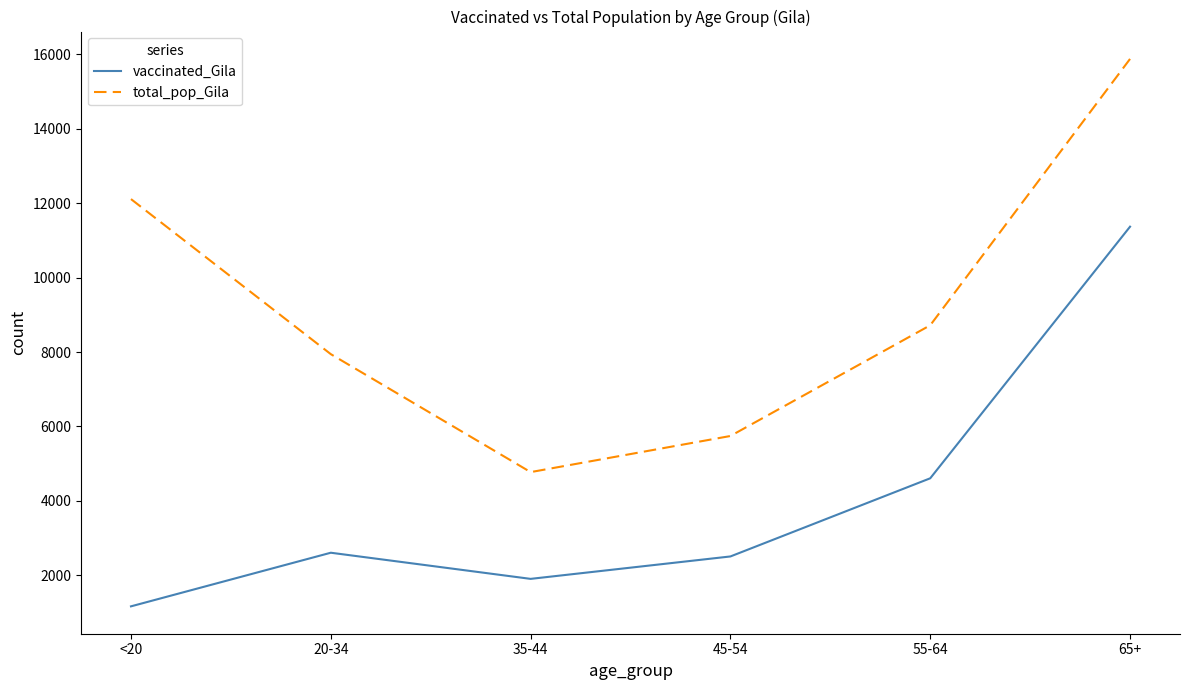

True or false: total_pop_Gila and vaccinated_Gila intersect in this chart.

False